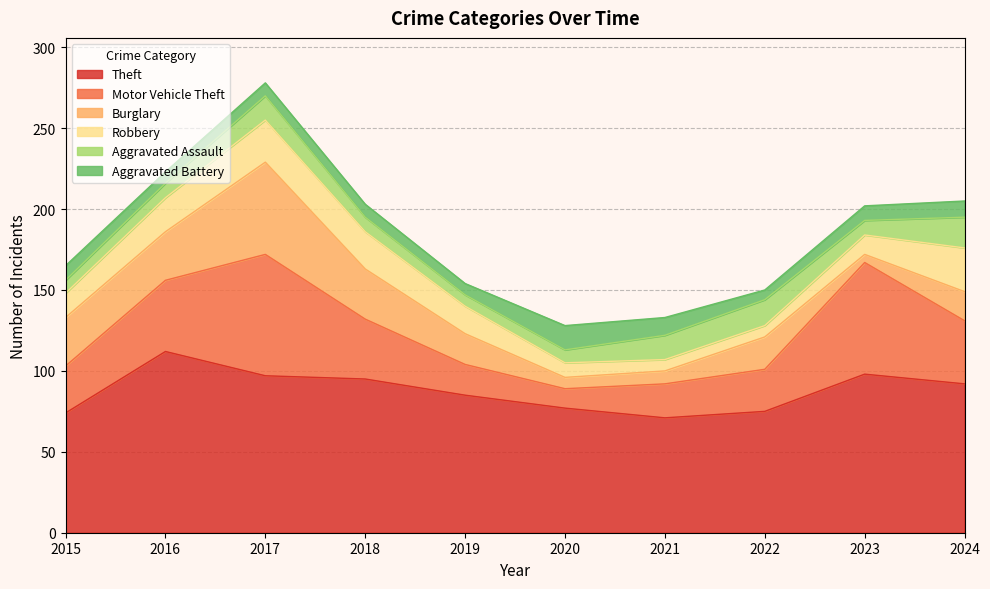

What is the total value across all series at 2020?

128